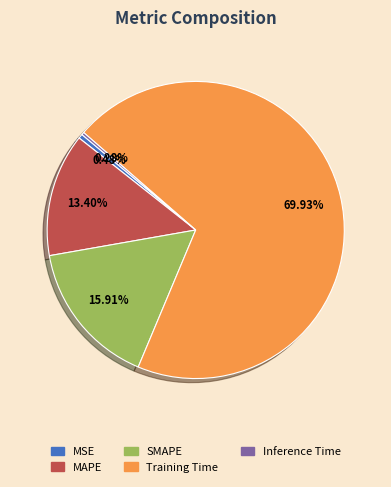

To the nearest percent, what percentage of the pie is MAPE?

13%